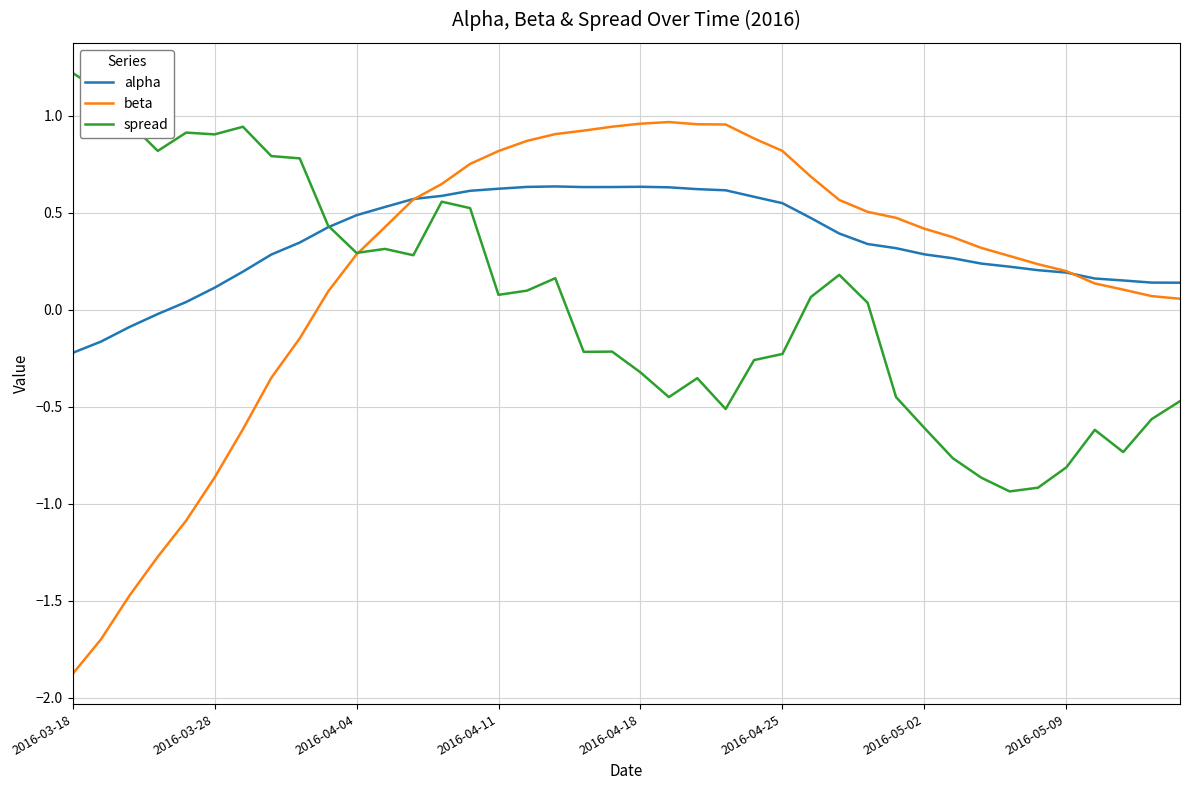

Which series has the largest range (max minus min)?

beta